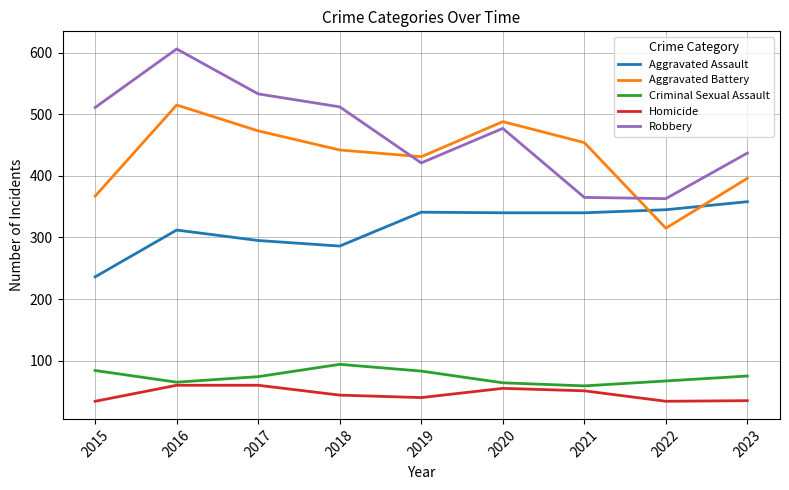

Which series has the largest total across all categories?

Robbery